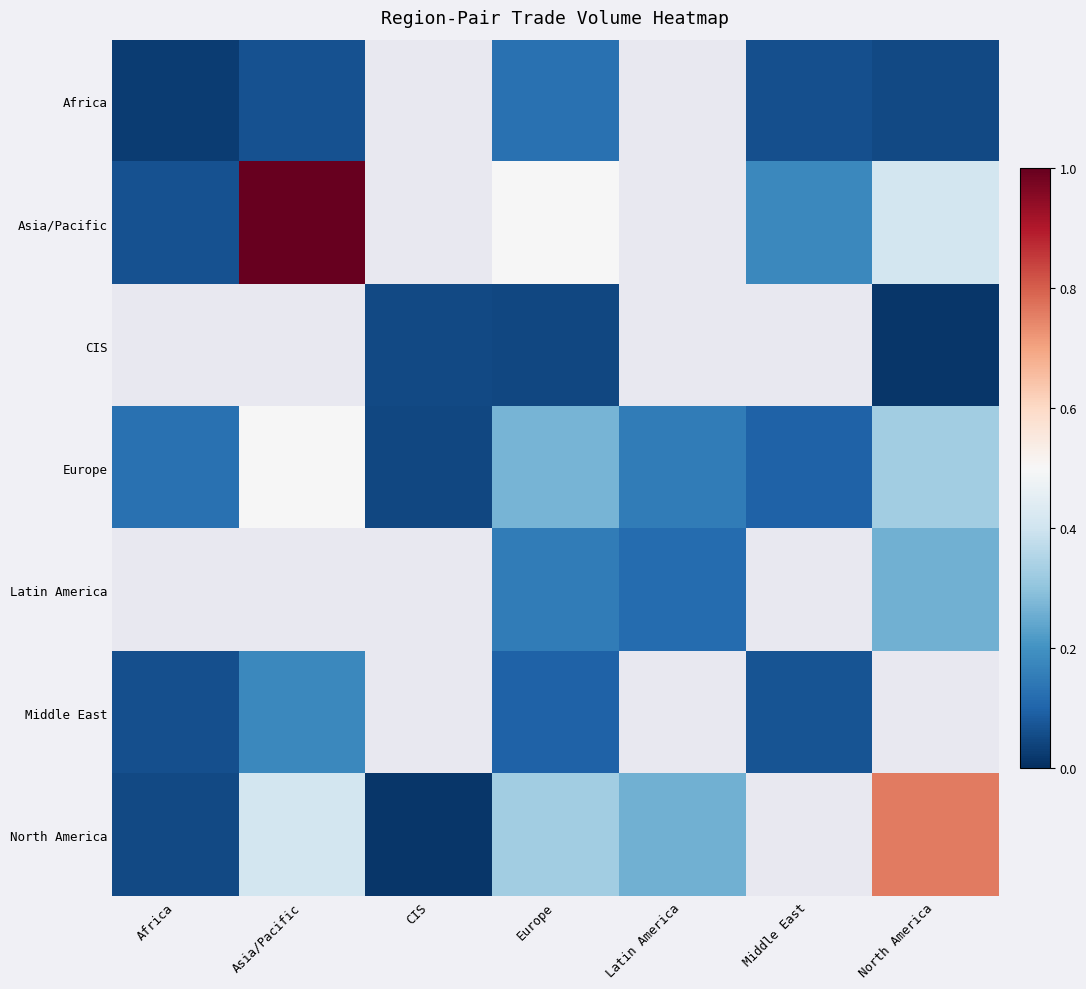

What is the difference between the second highest and minimum values in the Europe series?

0.3